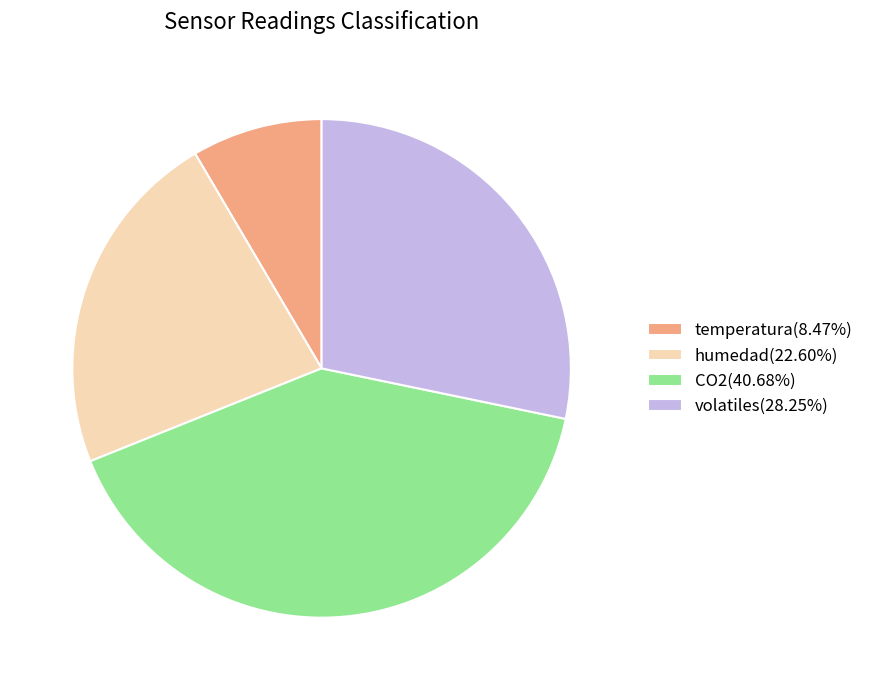

Count the number of slices in the pie.

4